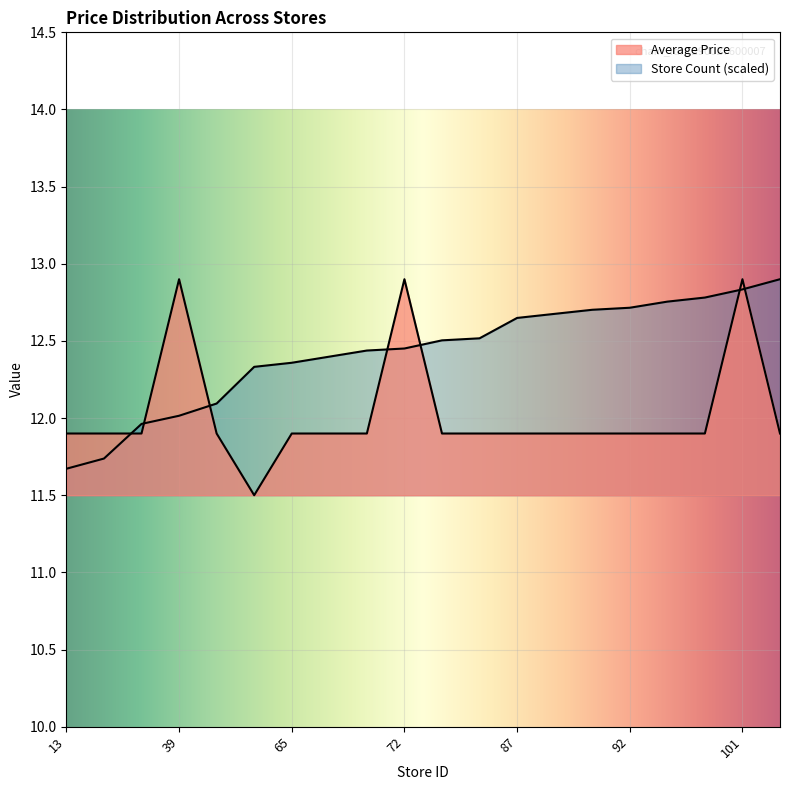

Is it true that Store Count equals 12.6 at 87?

True